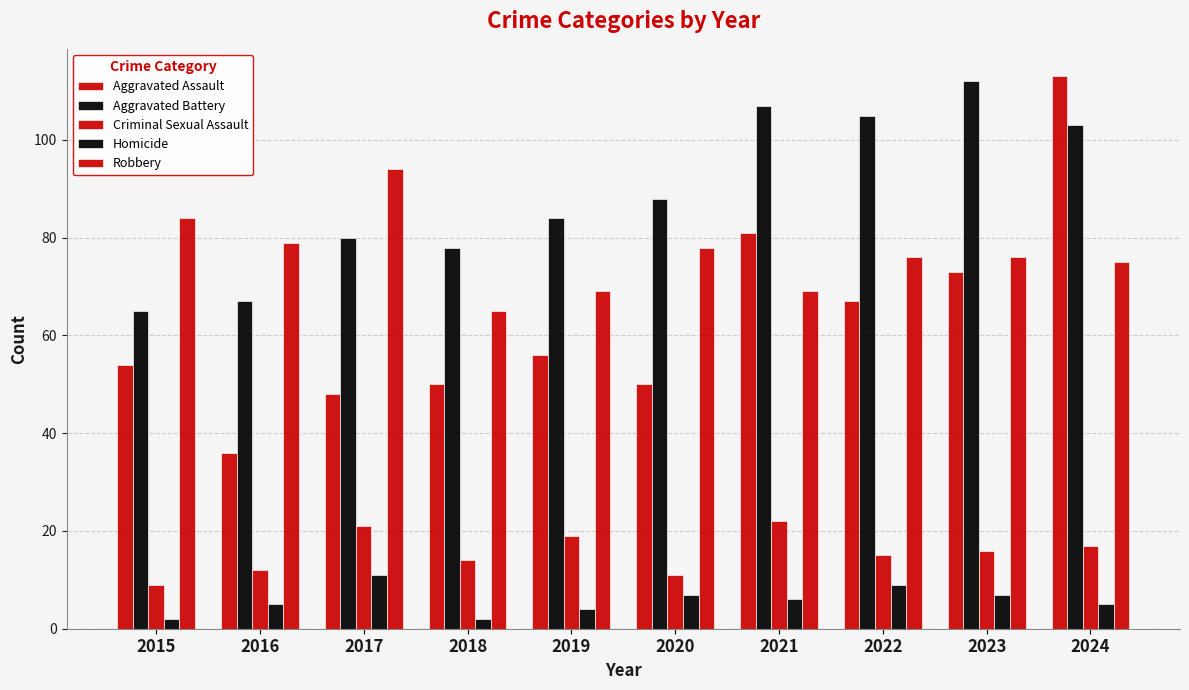

Reading left to right, list all the values displayed in this chart.

Aggravated Assault: 2015=54	2016=36	2017=48	2018=50	2019=56	2020=50	2021=81	2022=67	2023=73	2024=113
Aggravated Battery: 2015=65	2016=67	2017=80	2018=78	2019=84	2020=88	2021=107	2022=105	2023=112	2024=103
Criminal Sexual Assault: 2015=9	2016=12	2017=21	2018=14	2019=19	2020=11	2021=22	2022=15	2023=16	2024=17
Homicide: 2015=2	2016=5	2017=11	2018=2	2019=4	2020=7	2021=6	2022=9	2023=7	2024=5
Robbery: 2015=84	2016=79	2017=94	2018=65	2019=69	2020=78	2021=69	2022=76	2023=76	2024=75